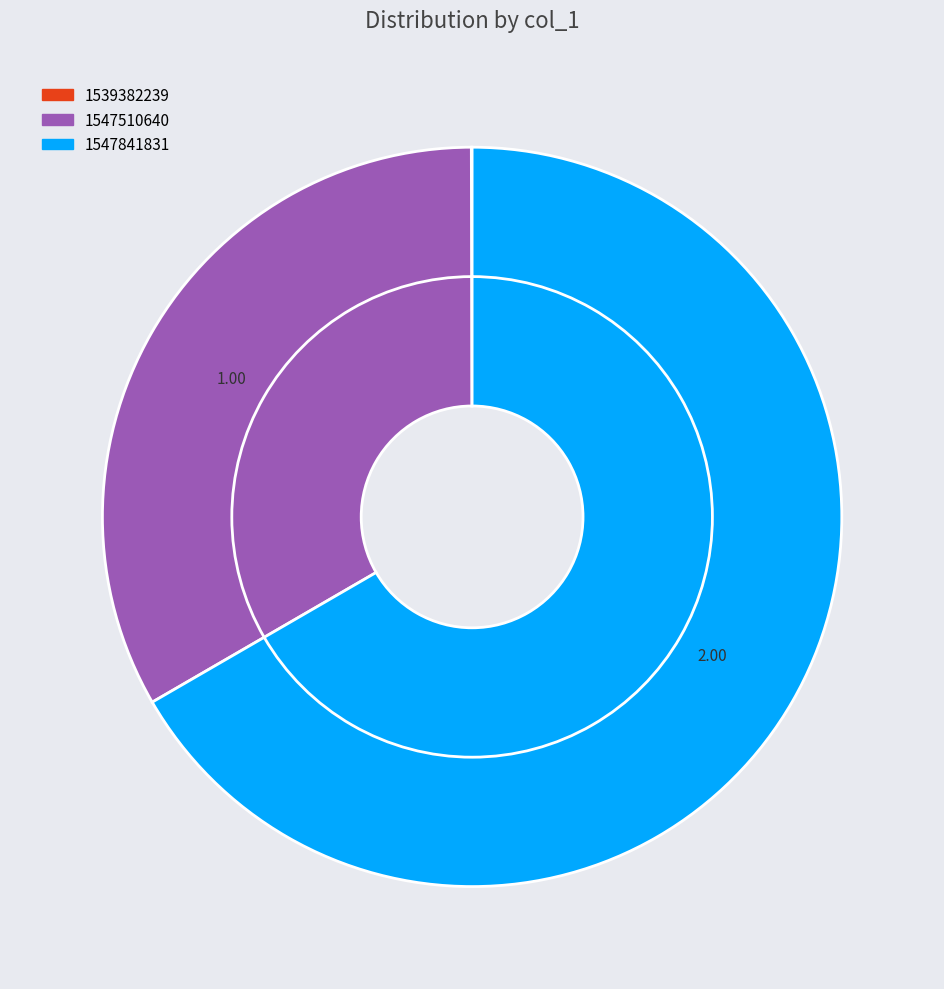

What percentage is NOT represented by 1539382239?

100.0%